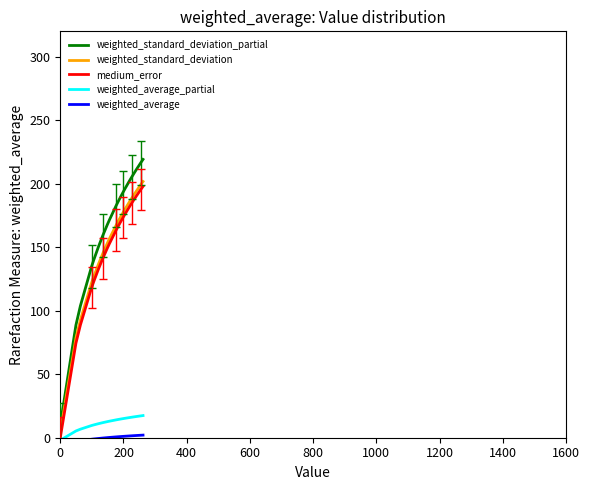

True or false: weighted_average_partial and weighted_standard_deviation_partial cross at least once.

False